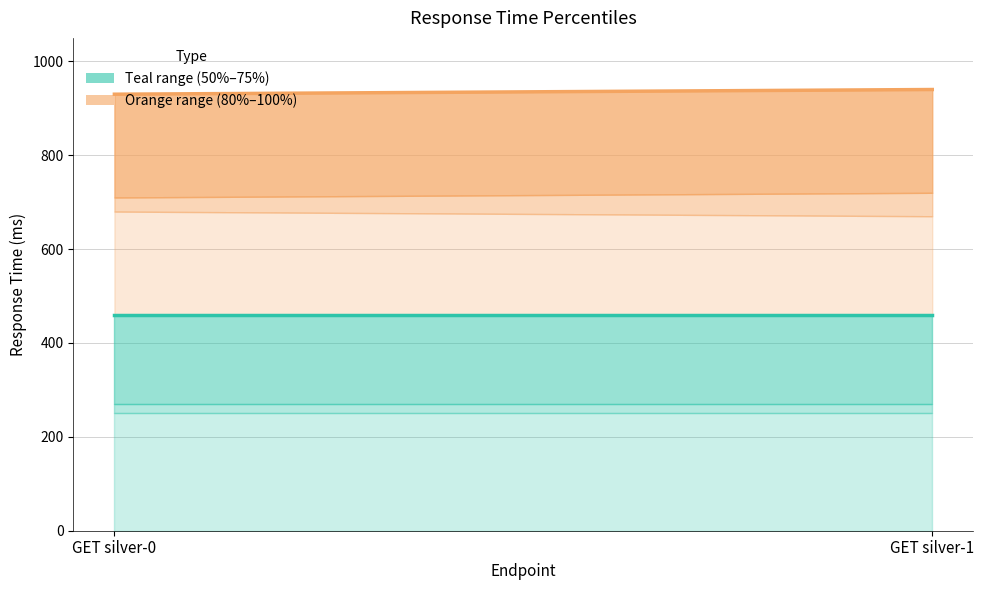

At how many categories does at least one series exceed 694?

2